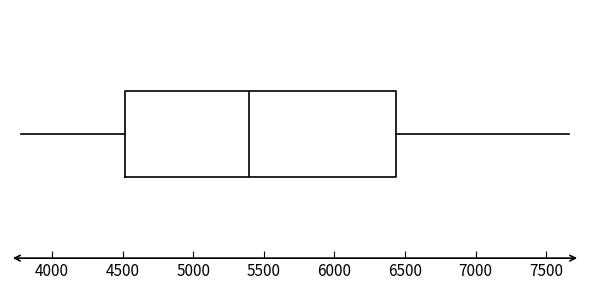

Transcribe this box plot: give where the median line is, the range the box spans, and where the two whiskers end, as read against the x-axis. The values are not printed on the chart, so give them approximately, as read against the axis.

median 5400, box 4500 to 6450, whiskers 3800 to 7650